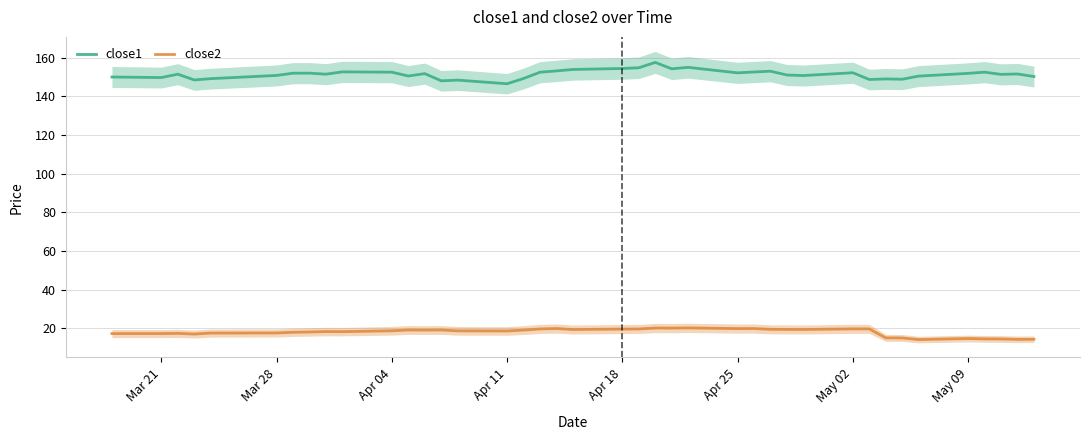

True or false: close2 and close1 intersect in this chart.

False